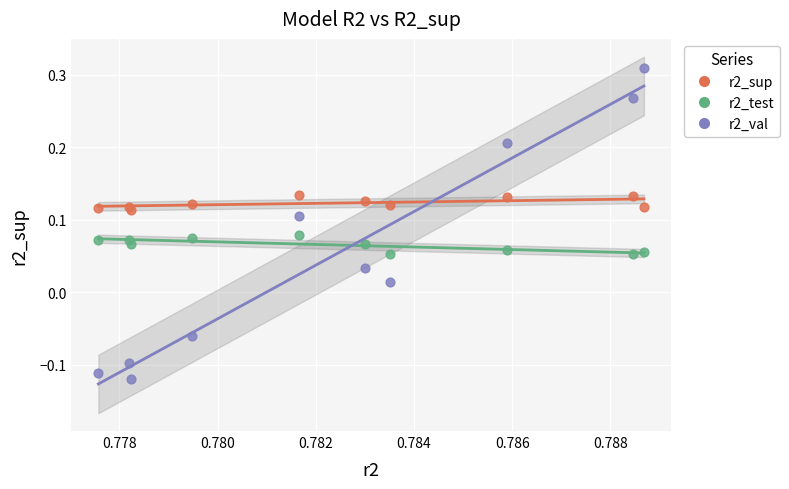

Which series contains the lowest Y value?

r2_val